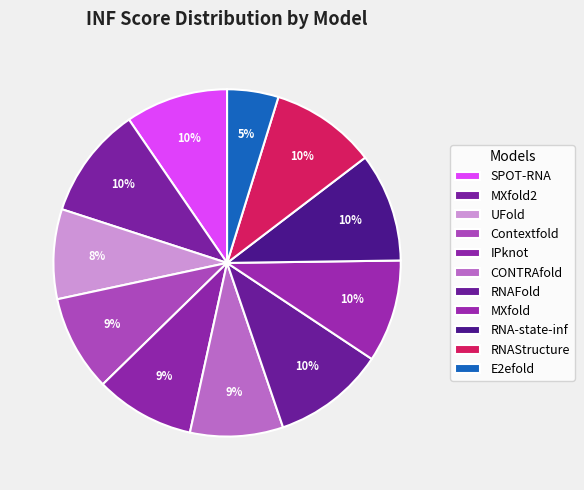

Combined, what portion of the pie is RNA-state-inf and MXfold?

19.7%